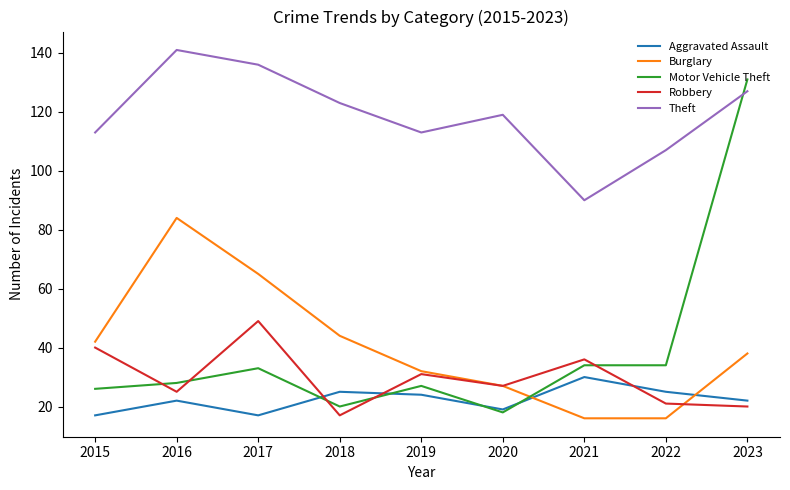

True or false: Theft and Aggravated Assault intersect in this chart.

False